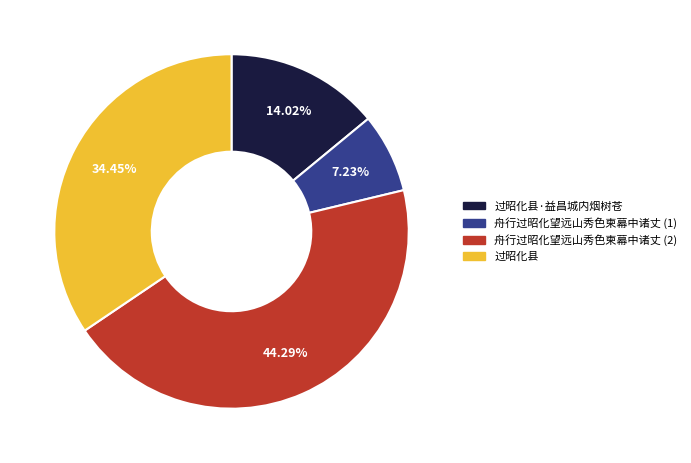

Is there any slice that represents more than half of the pie?

No